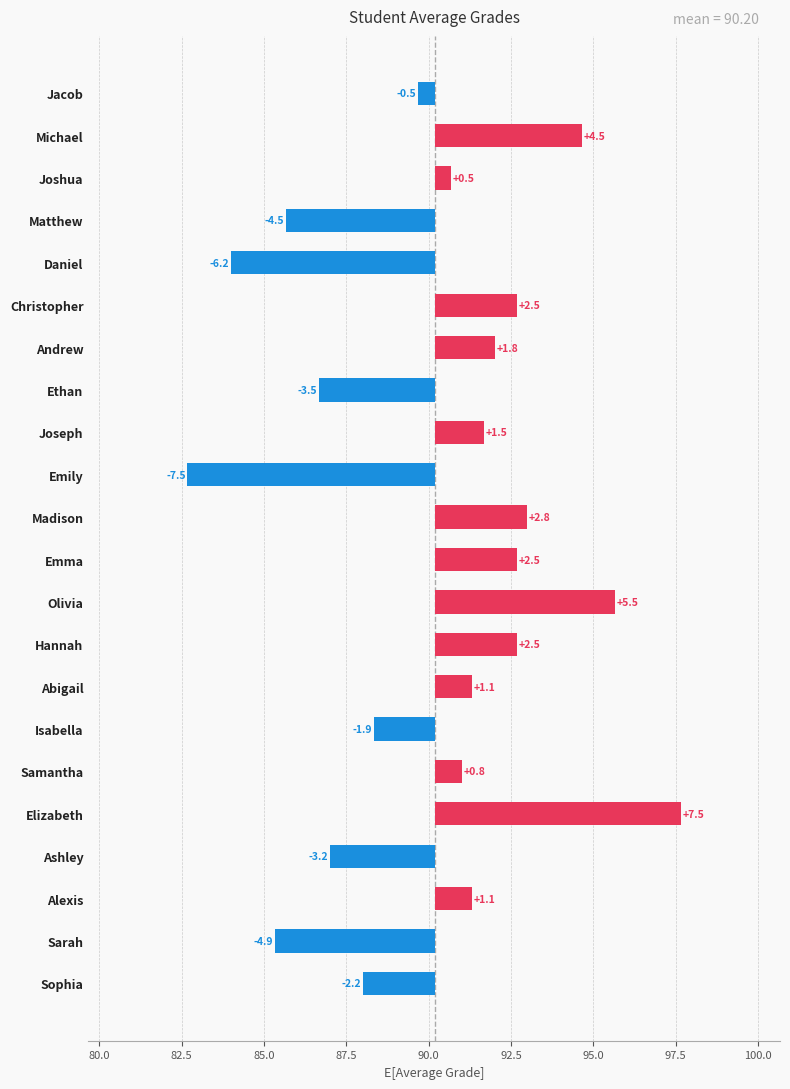

What is the smallest value displayed?

-7.5